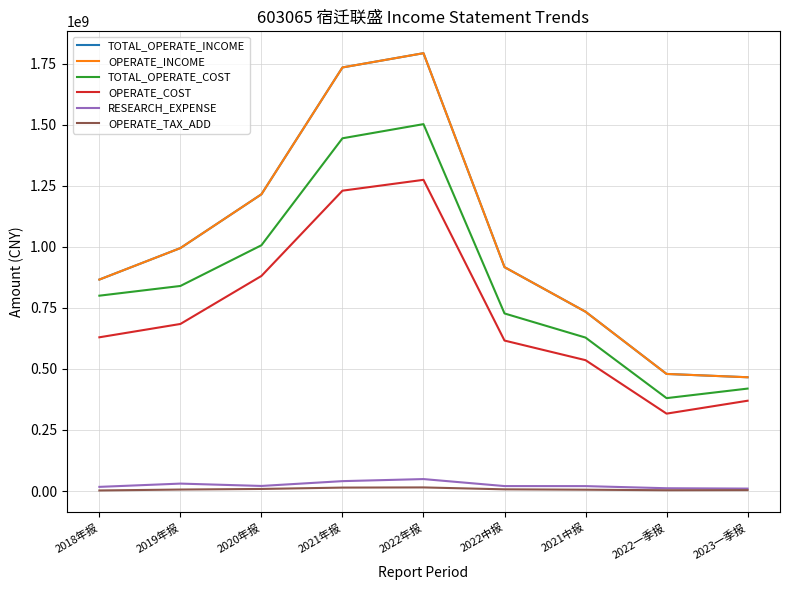

Which series has the largest total across all categories?

TOTAL_OPERATE_INCOME